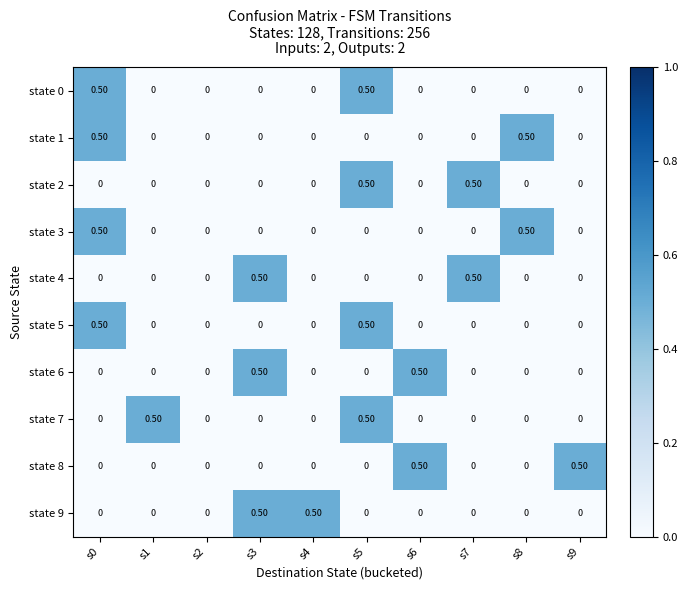

Which series changed the most between s2 and s9?

state 8